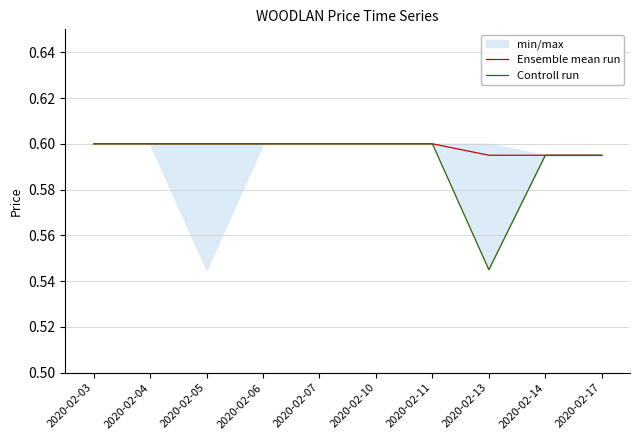

Reading left to right, extract all data points from this chart.

Ensemble mean run: 0.6	0.6	0.6	0.6	0.6	0.6	0.6	0.6	0.6	0.6
Controll run: 0.6	0.6	0.6	0.6	0.6	0.6	0.6	0.5	0.6	0.6